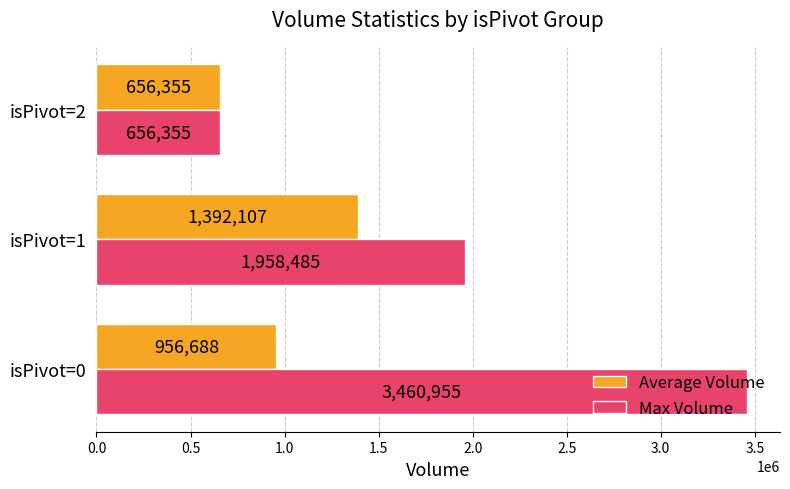

True or false: Average Volume has a value of 956688 at isPivot=0.

True